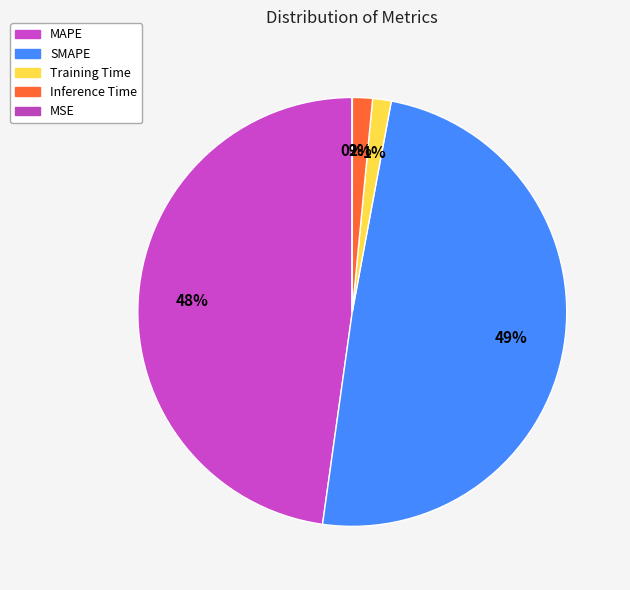

To the nearest percent, what is the combined percentage of Inference Time and MSE?

2%